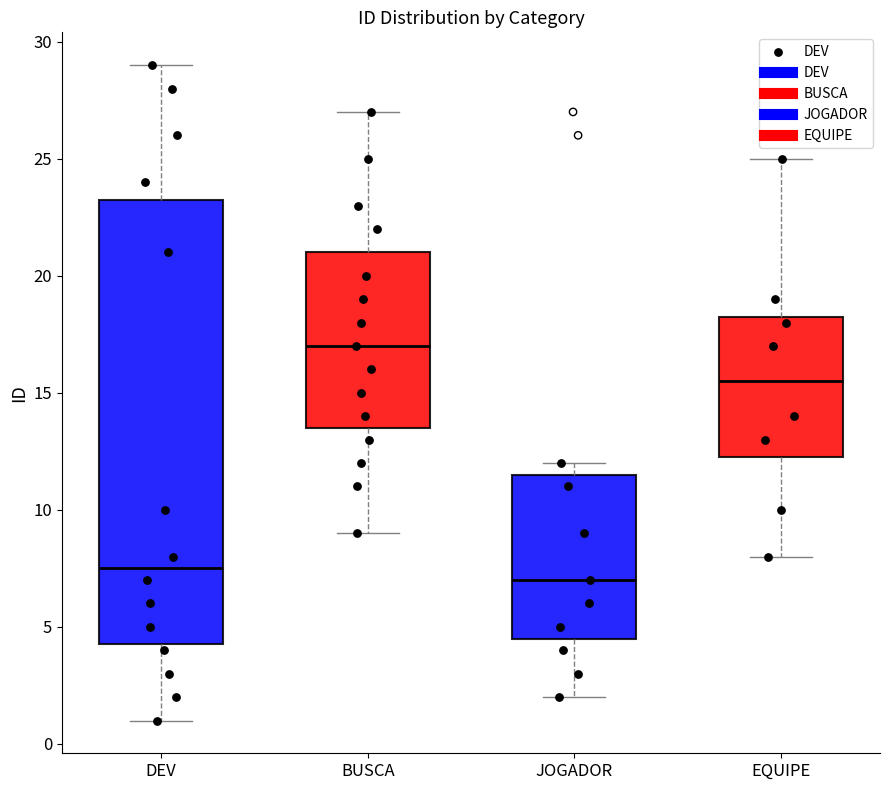

Which box has the highest median line?

BUSCA